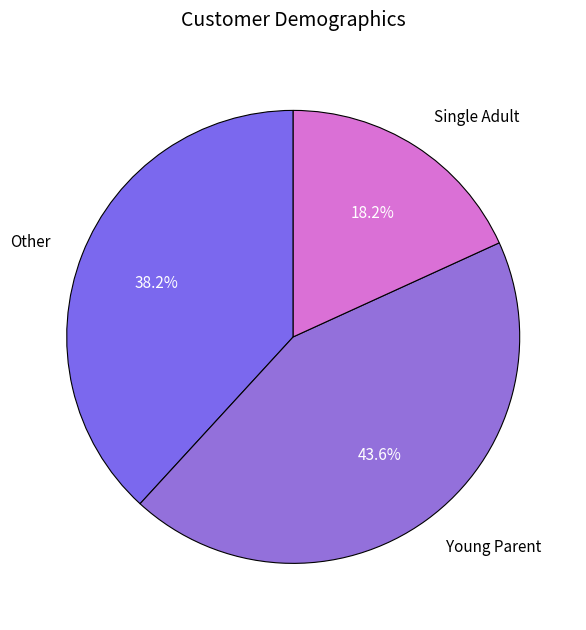

Rank the categories by value from highest to lowest.

Young Parent, Other, Single Adult